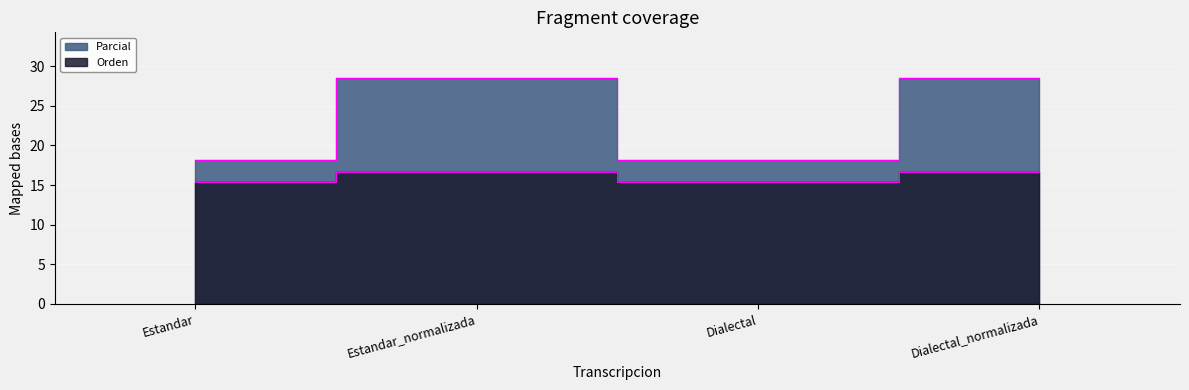

What is the label of the 3rd point from the right?

Estandar_normalizada